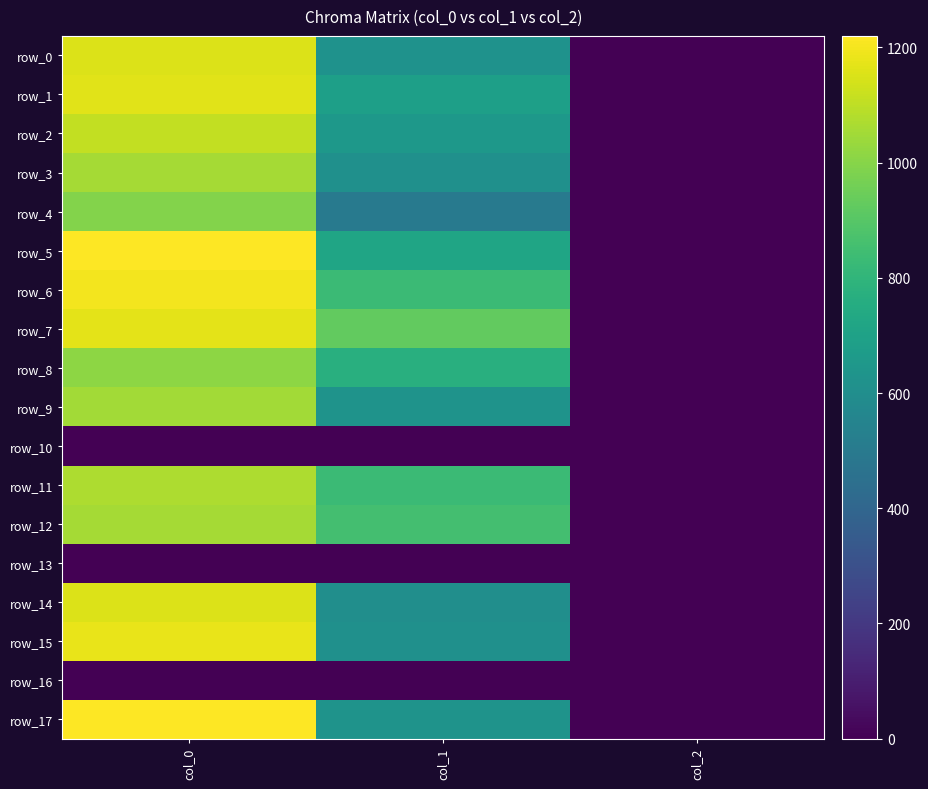

Is it true that row_11 equals 2.0 at col_2?

True